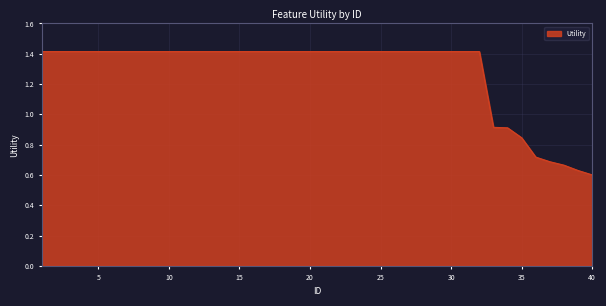

What is the greatest value displayed?

1.4